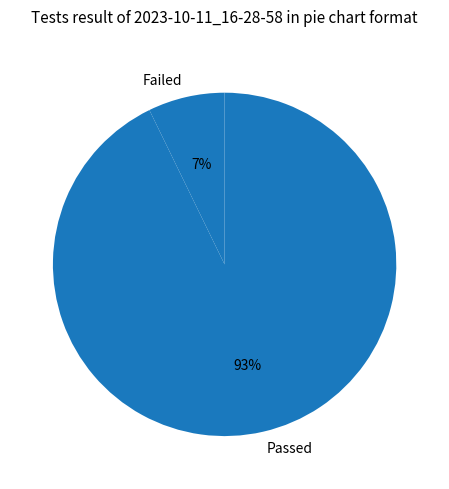

Which slice is the smallest?

Failed